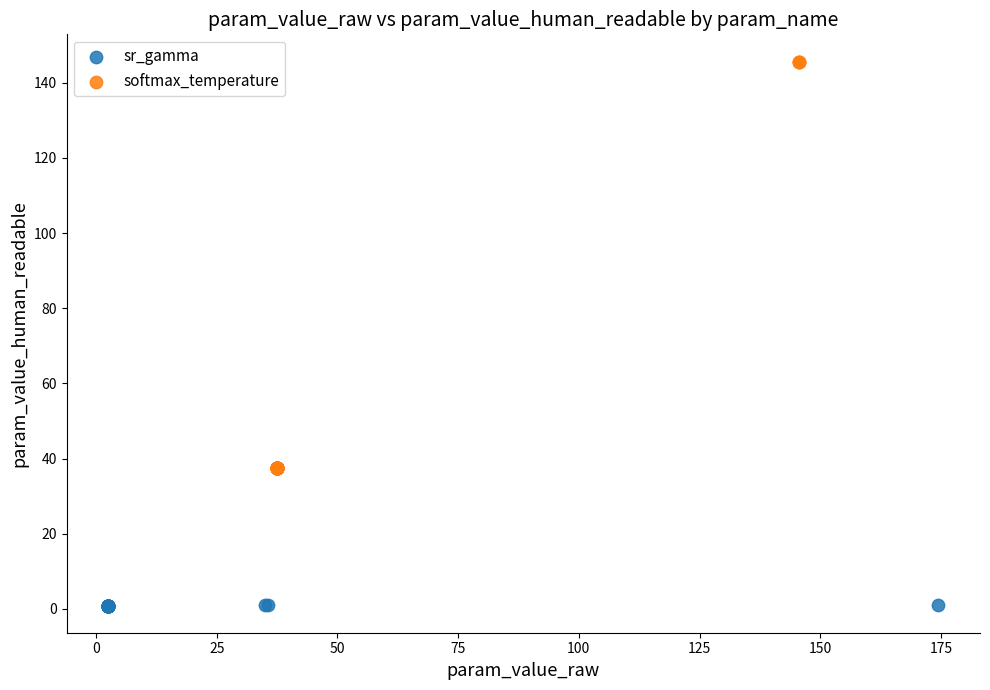

Which series reaches the maximum Y coordinate?

softmax_temperature